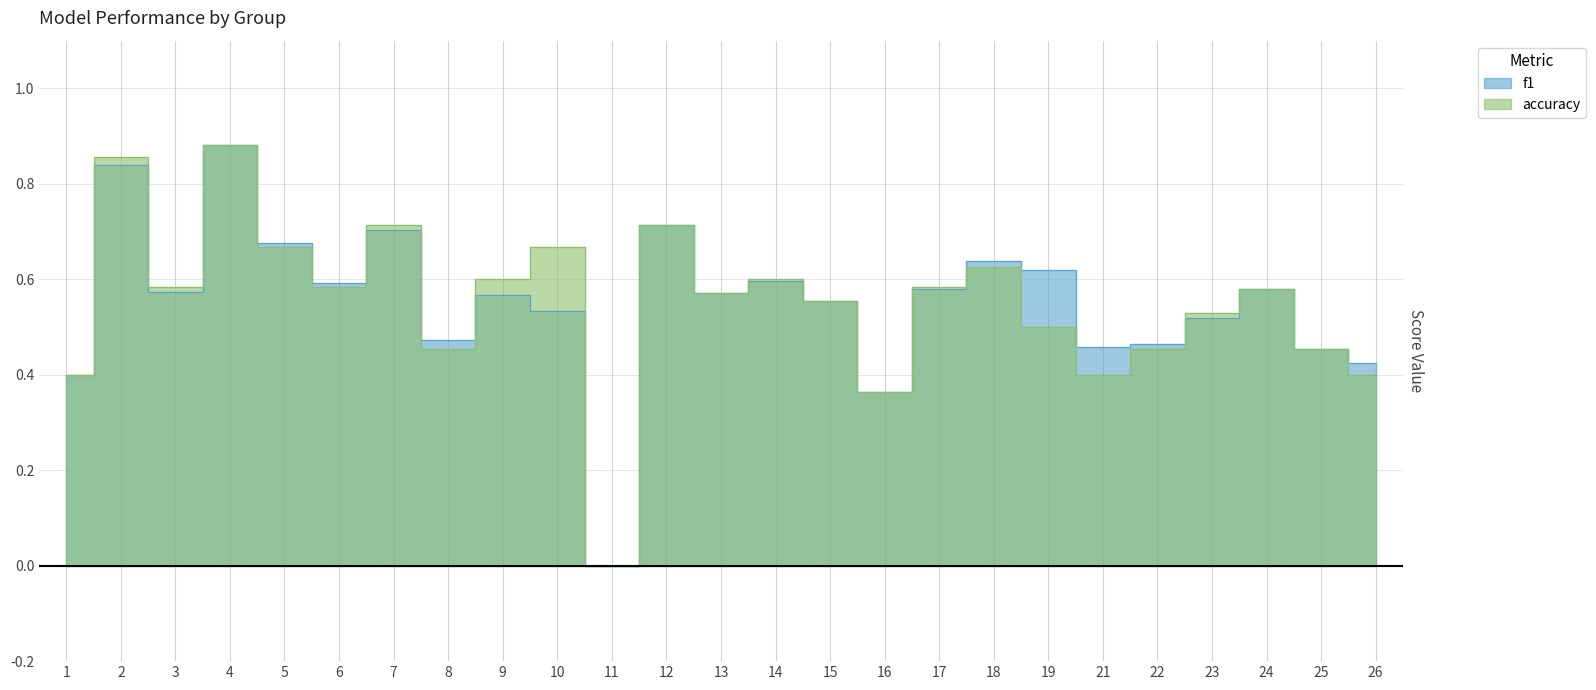

Rank the categories by accuracy value from lowest to highest.

11, 16, 1, 21, 26, 8, 22, 25, 19, 23, 15, 13, 24, 3, 6, 17, 9, 14, 18, 5, 10, 7, 12, 2, 4